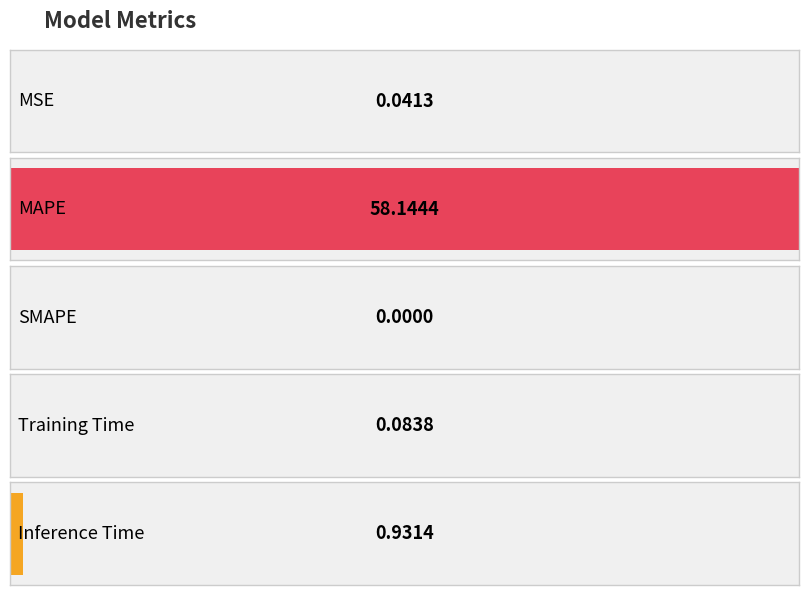

What is the maximum value shown in the chart?

58.1